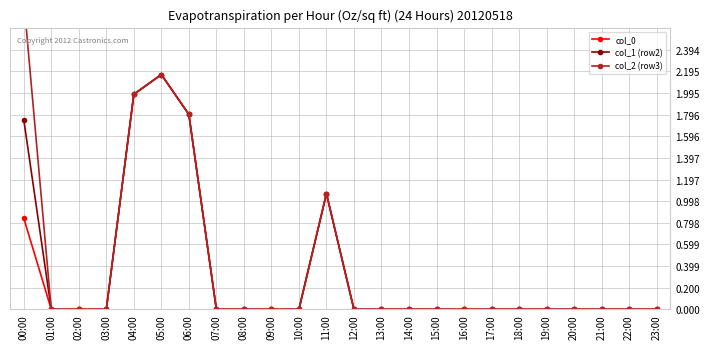

At which category does col_0 reach its first local peak?

05:00